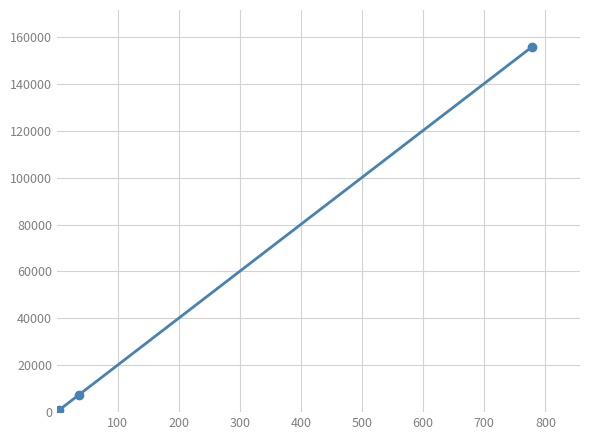

What is the average value?

41114.5